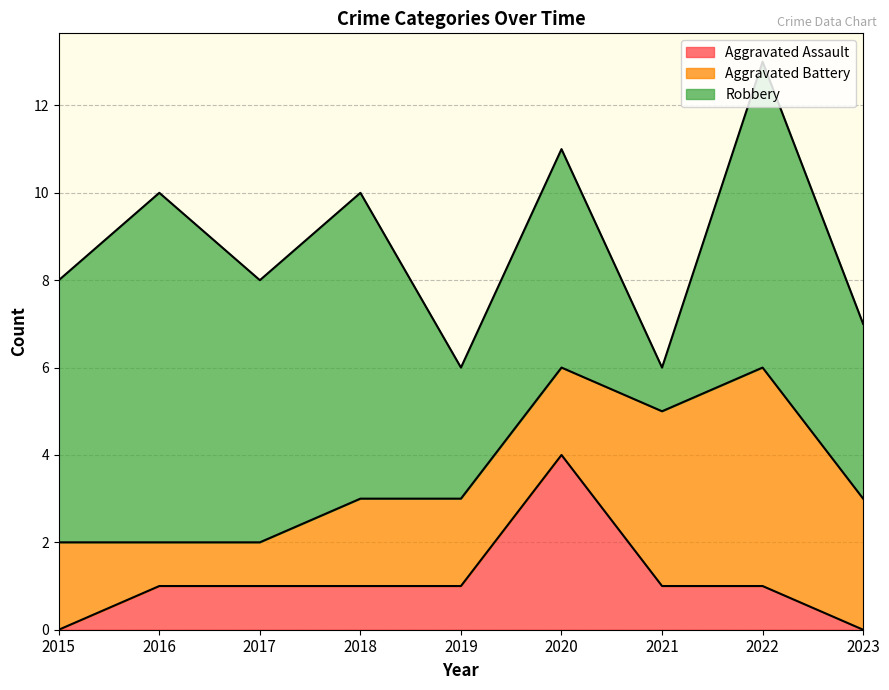

What is the value of the Aggravated Assault point at the 7th from the left?

1